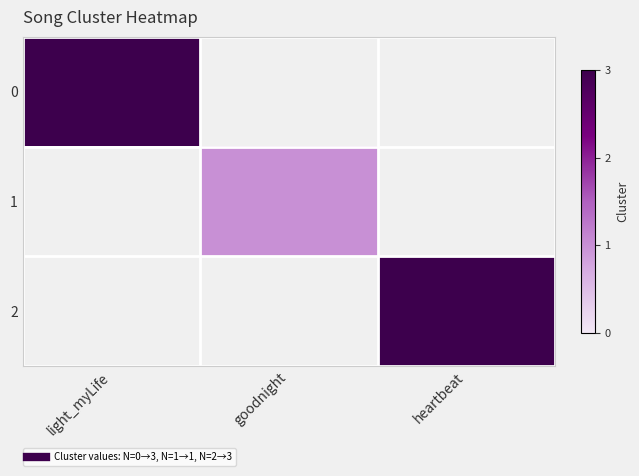

True or false: 0 has a value of 4.1 at light_myLife.

False